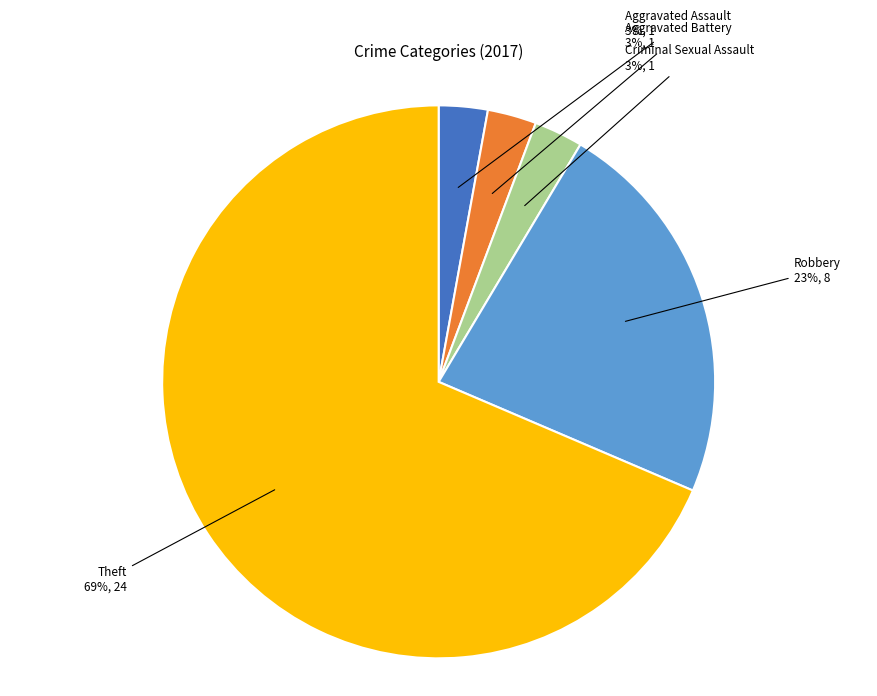

Combined, do Robbery and Criminal Sexual Assault account for over 50%?

No